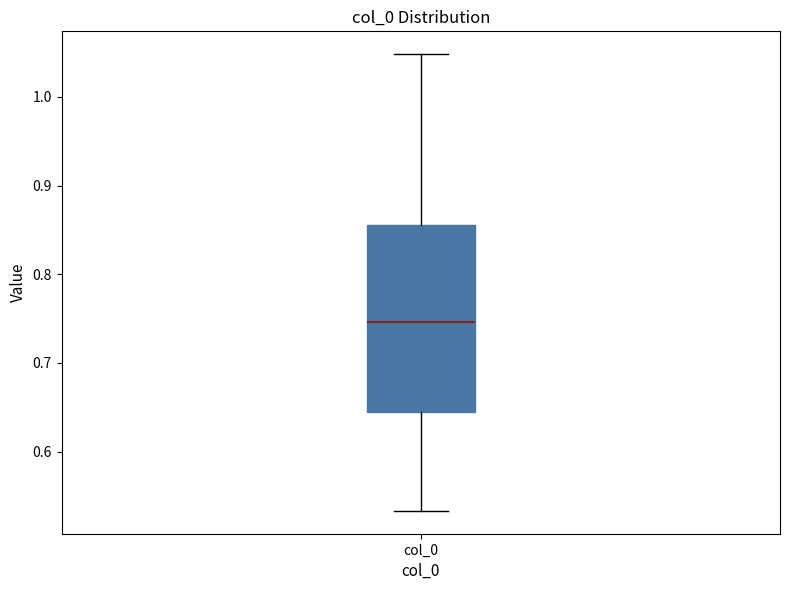

Read this box plot against the y-axis: the position of the median line, the range covered by the box, and the ends of both whiskers. The values are not printed on the chart, so give them approximately, as read against the axis.

median 0.75, box 0.64 to 0.86, whiskers 0.53 to 1.05